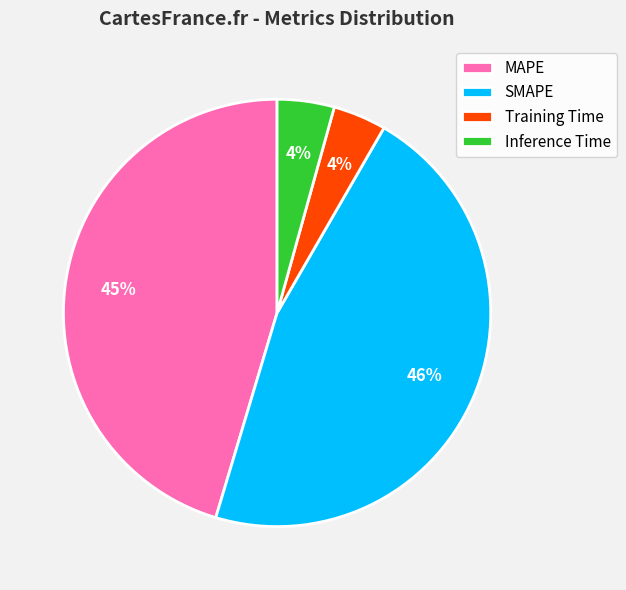

Is the sum of Inference Time and SMAPE greater than half?

Yes